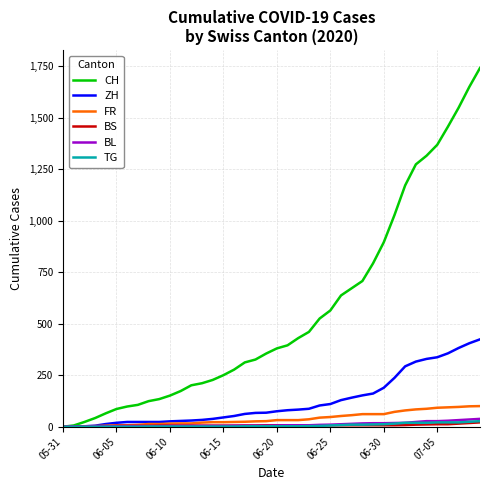

What is the greatest value displayed?

1741